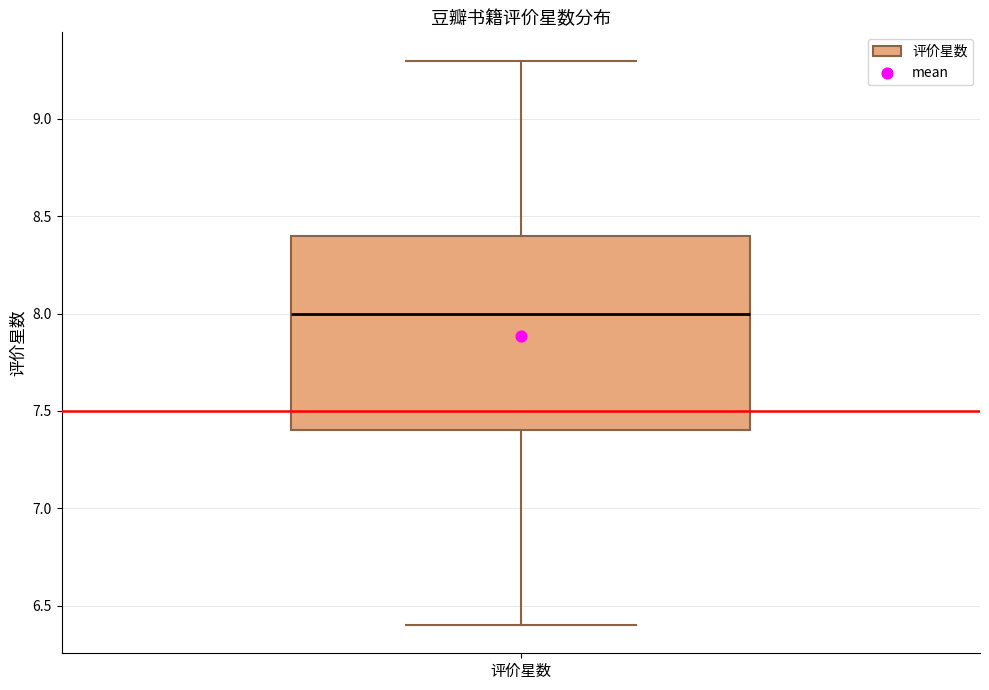

Read this box plot against the y-axis: the position of the median line, the range covered by the box, and the ends of both whiskers. The values are not printed on the chart, so give them approximately, as read against the axis.

median 8.0, box 7.4 to 8.4, whiskers 6.4 to 9.3